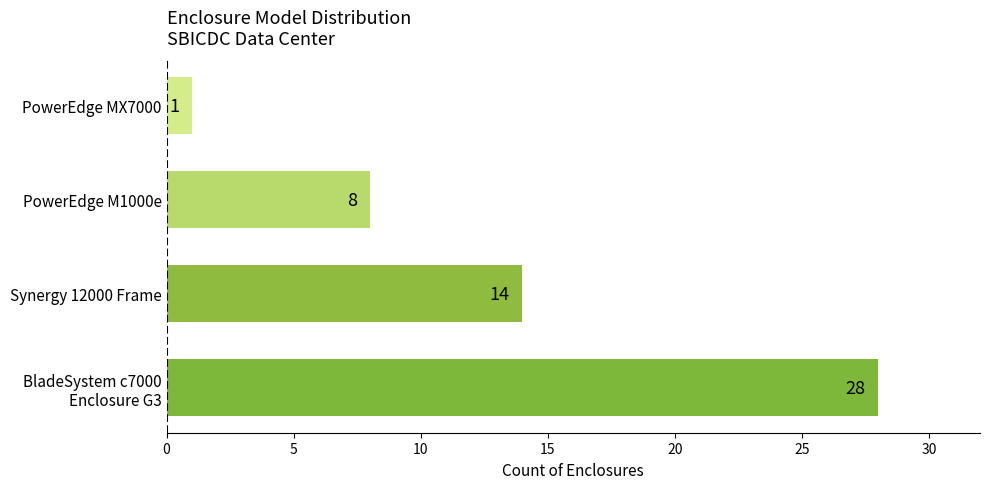

Count the values in the range 8 to 28.

3